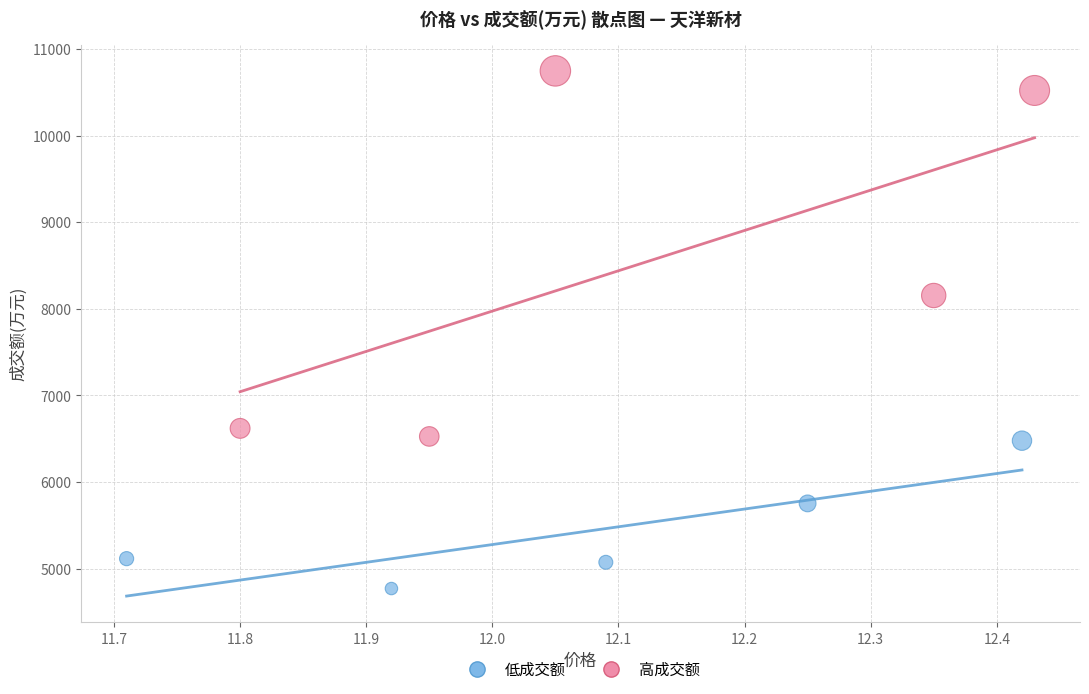

Which series contains the highest Y value?

高成交额